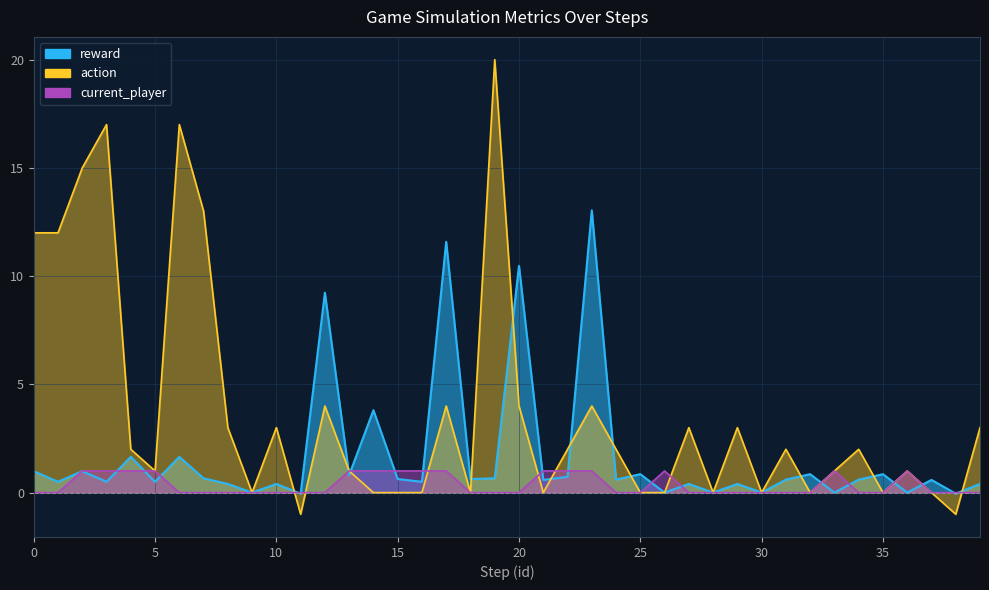

What is the difference between the second highest and second lowest values in the current_player series?

1.0